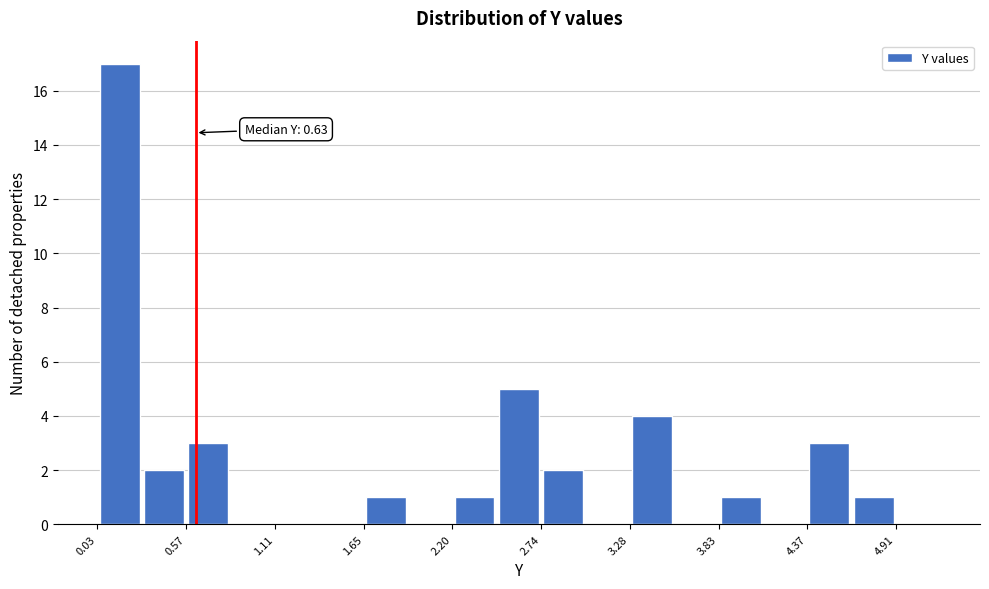

Read against the x-axis, roughly where is the centre of the tallest bar?

0.2